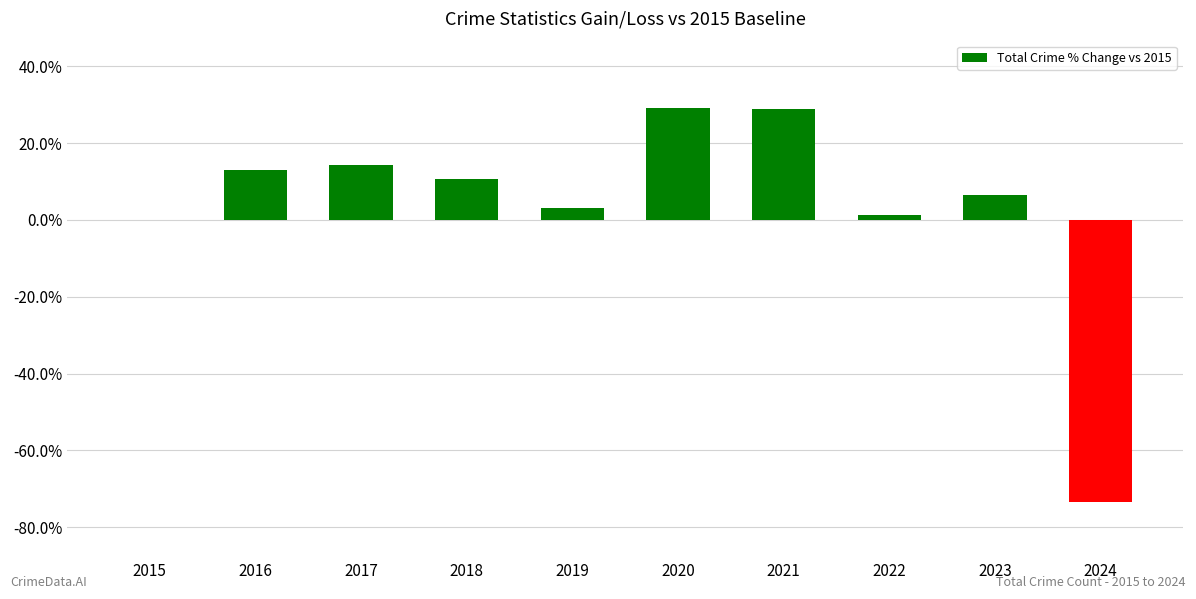

Which has a higher value, 2020 or 2018?

2020